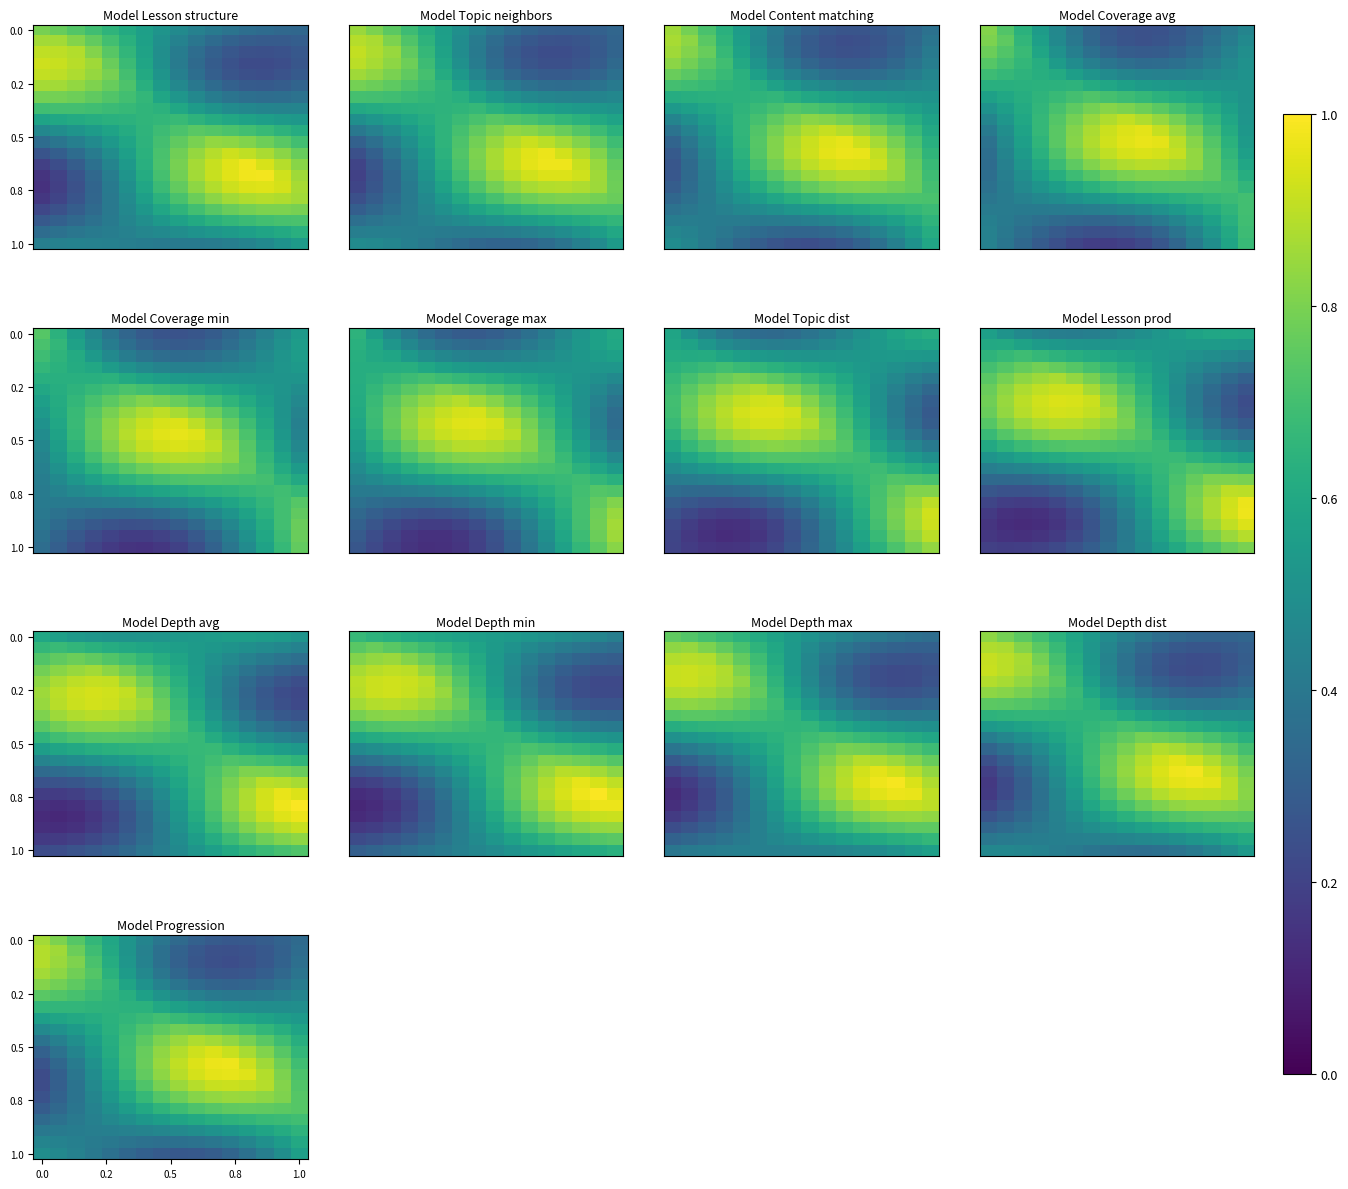

What is the spread (max minus min) of values at 10?

0.7